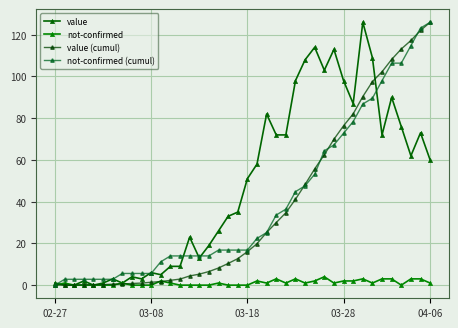

At which category does the chart reach its peak across all series?

32